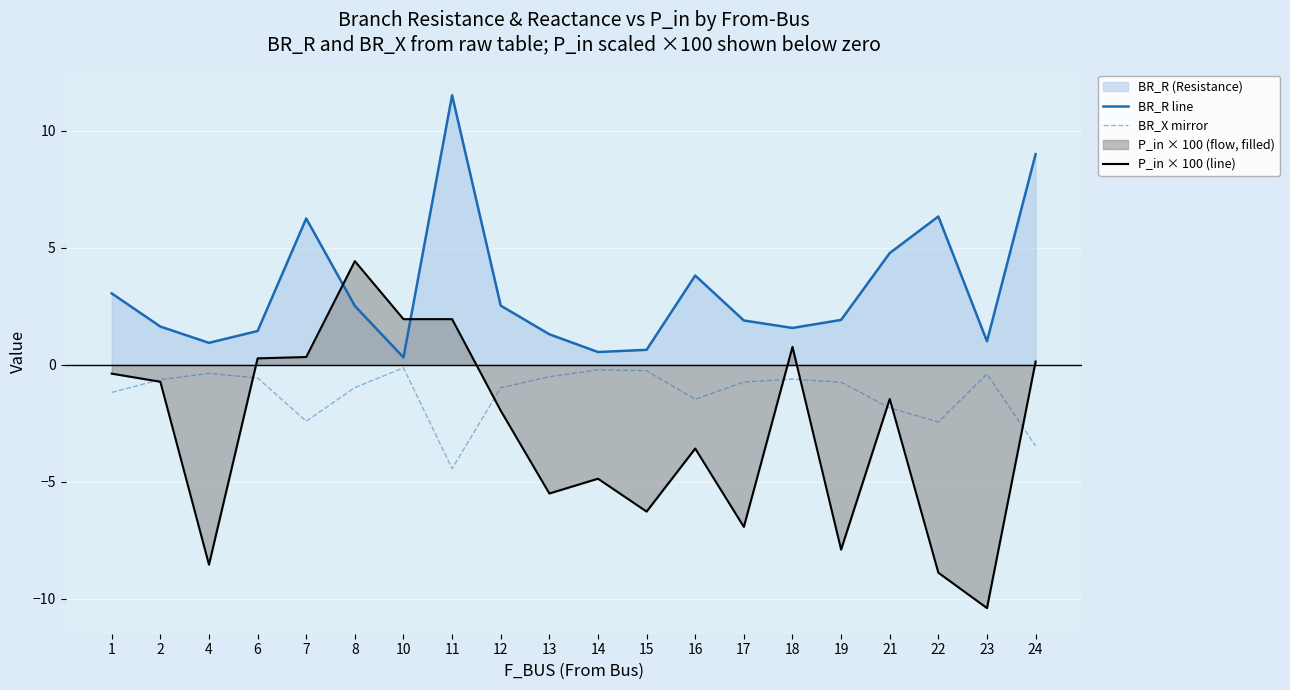

Where does the BR_R line series first go above 1?

1